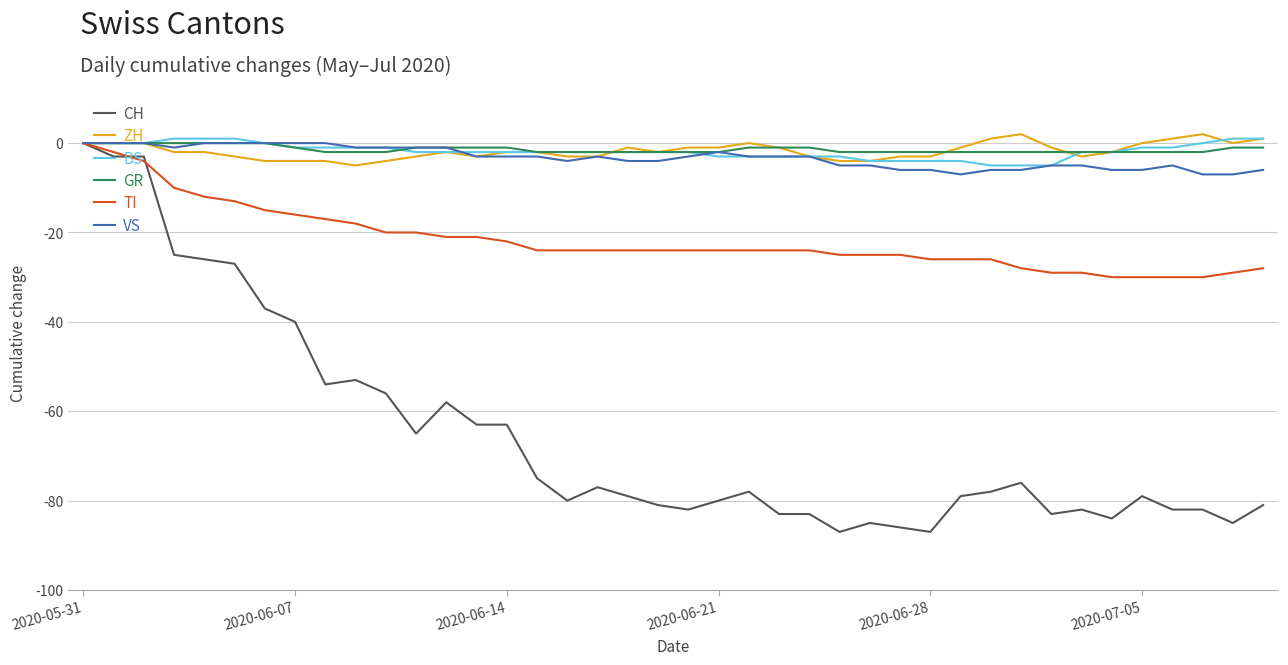

What is the smallest value displayed?

-87